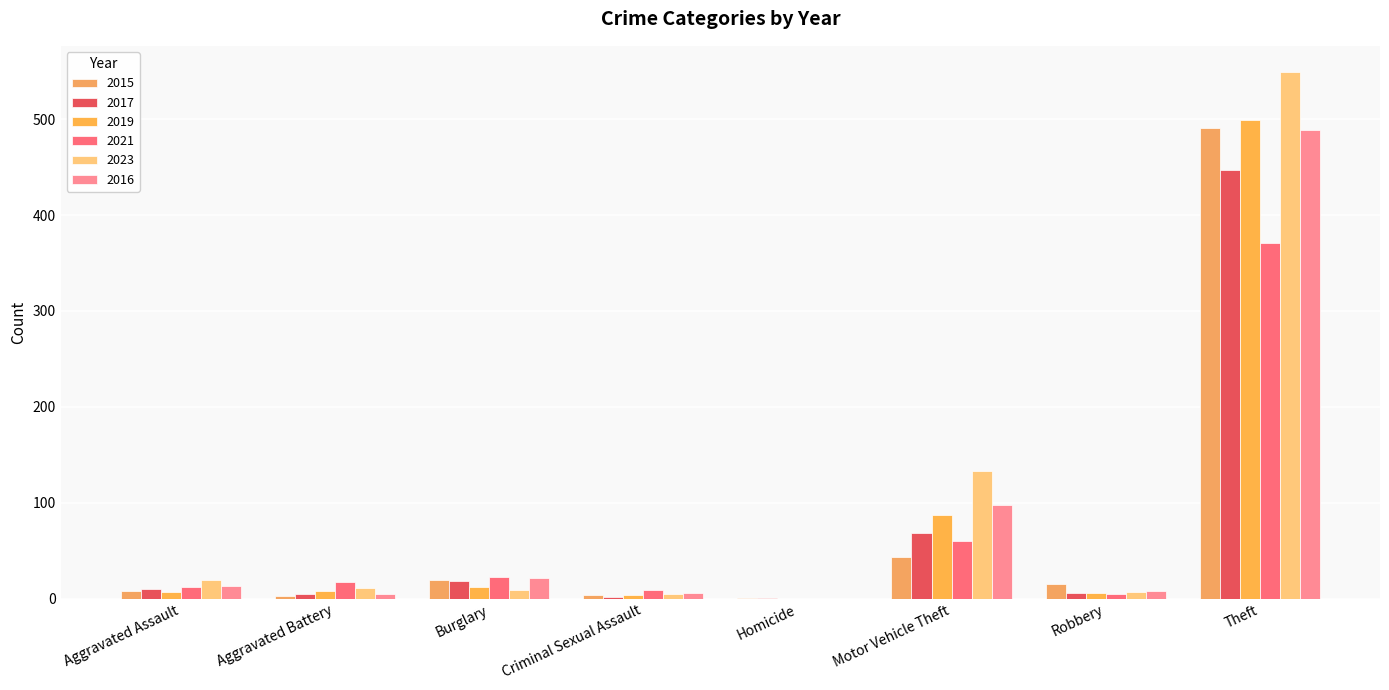

The value of 2017 at Criminal Sexual Assault is 2. True or false?

True